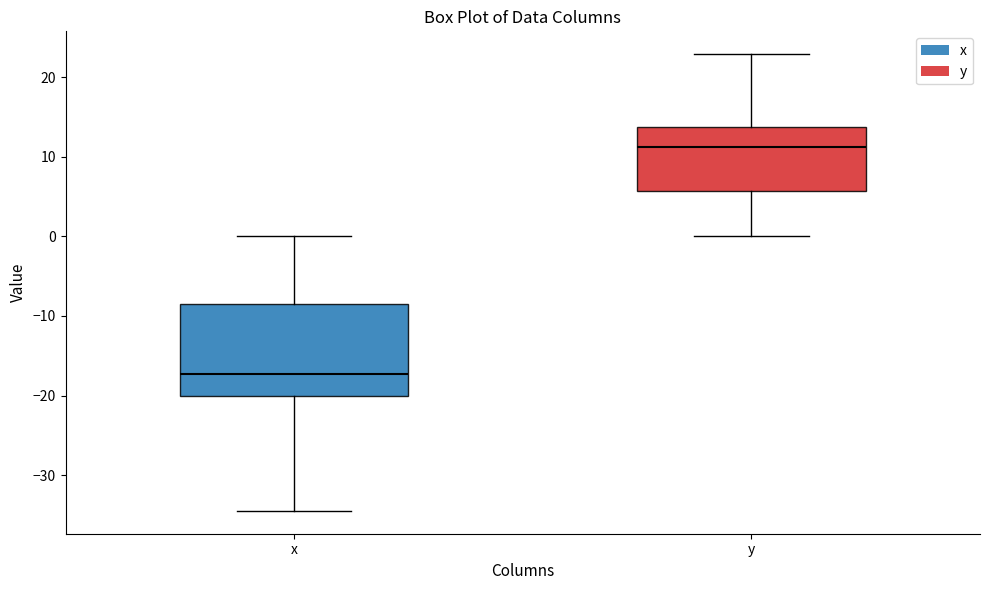

Reading left to right, transcribe this box plot: for each box, give where its median line is, the range the box spans, and where its two whiskers end, as read against the y-axis. The values are not printed on the chart, so give them approximately, as read against the axis.

x: median -17, box -20 to -8, whiskers -34 to 0
y: median 11, box 6 to 14, whiskers 0 to 23